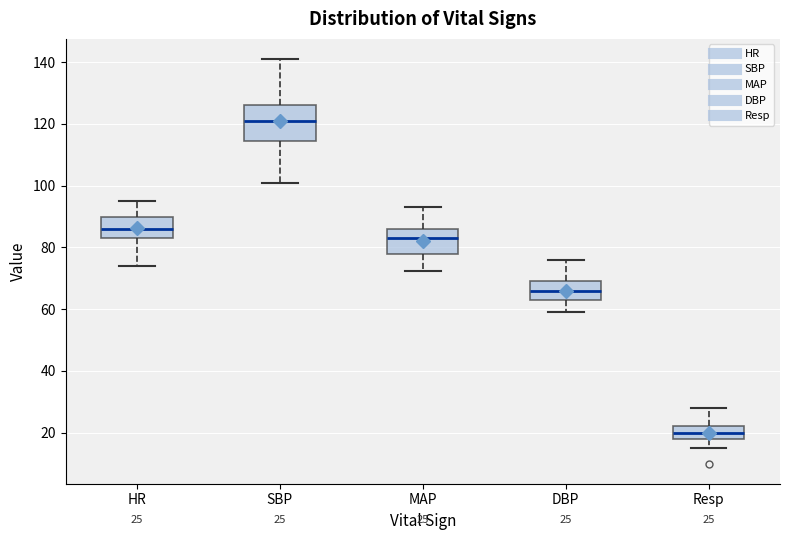

Which box is the tallest, from its lower edge to its upper edge?

SBP